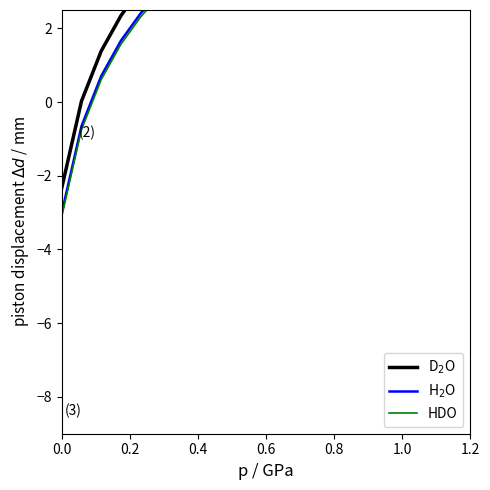

What is the label of the 14th point from the right?

1.2